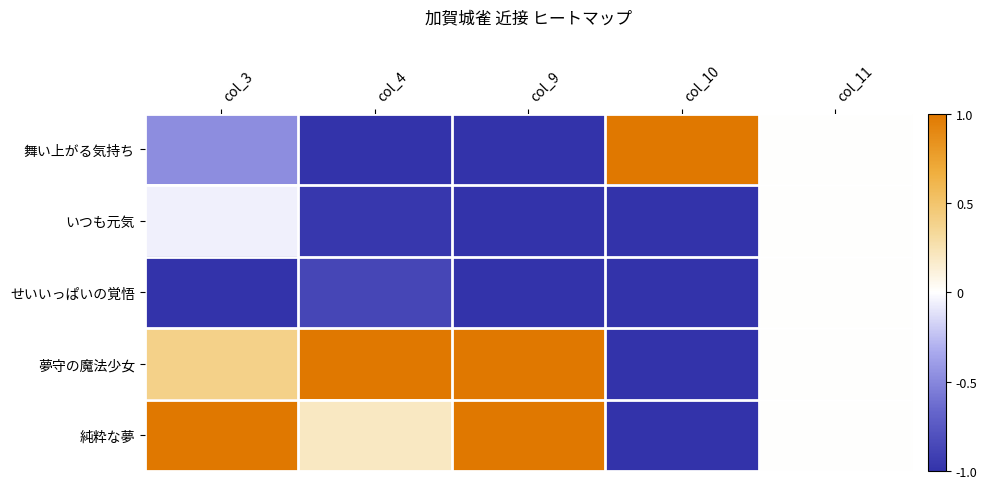

Which category has the lowest value across all series?

col_4